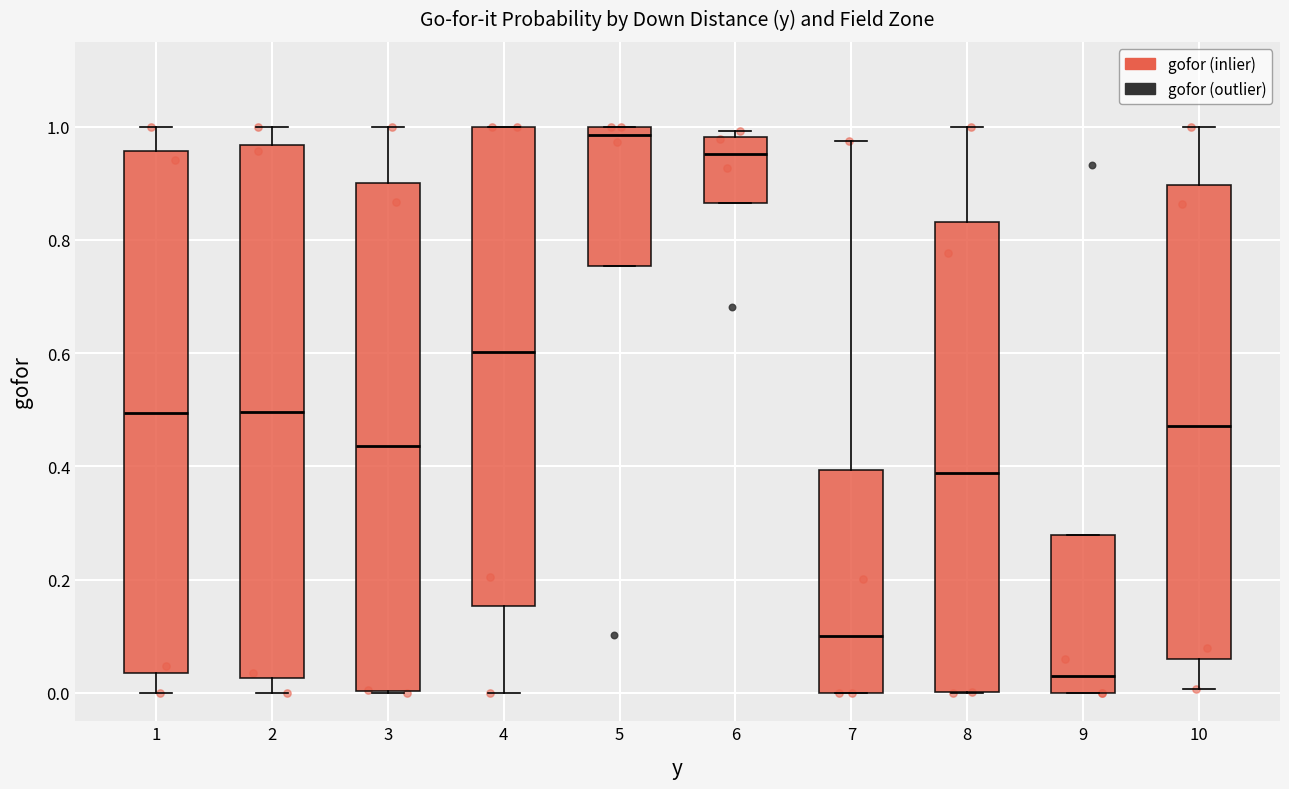

Which box has the highest median line?

5